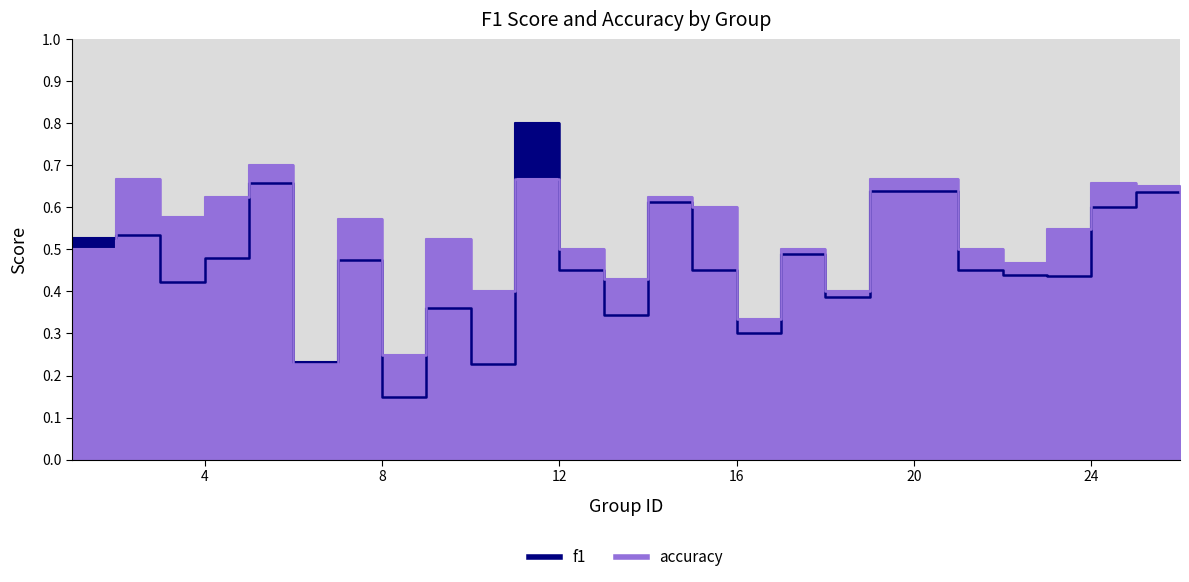

Which series has the largest range (max minus min)?

f1